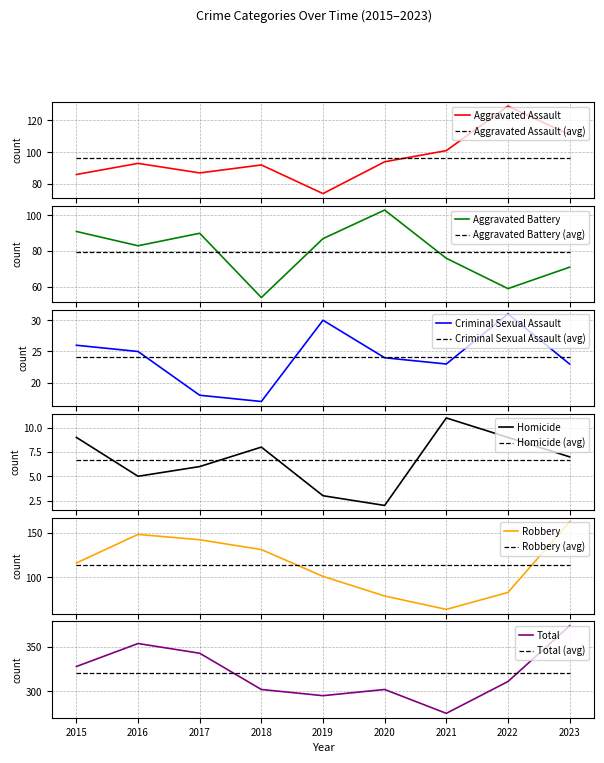

Where is the first local minimum for Robbery?

2021